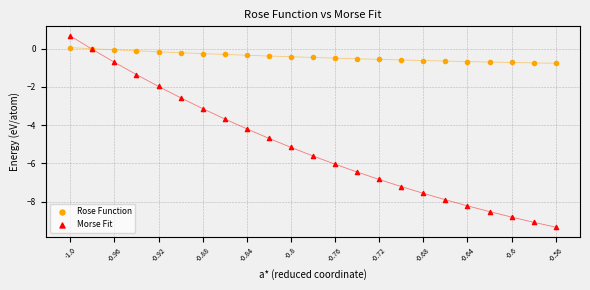

Which series has the largest Y range (max minus min)?

Morse Fit